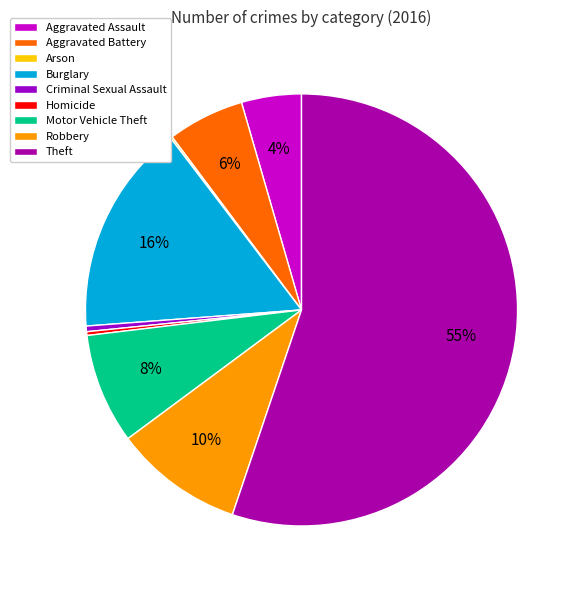

Is it true that Homicide is 6% of the pie?

False